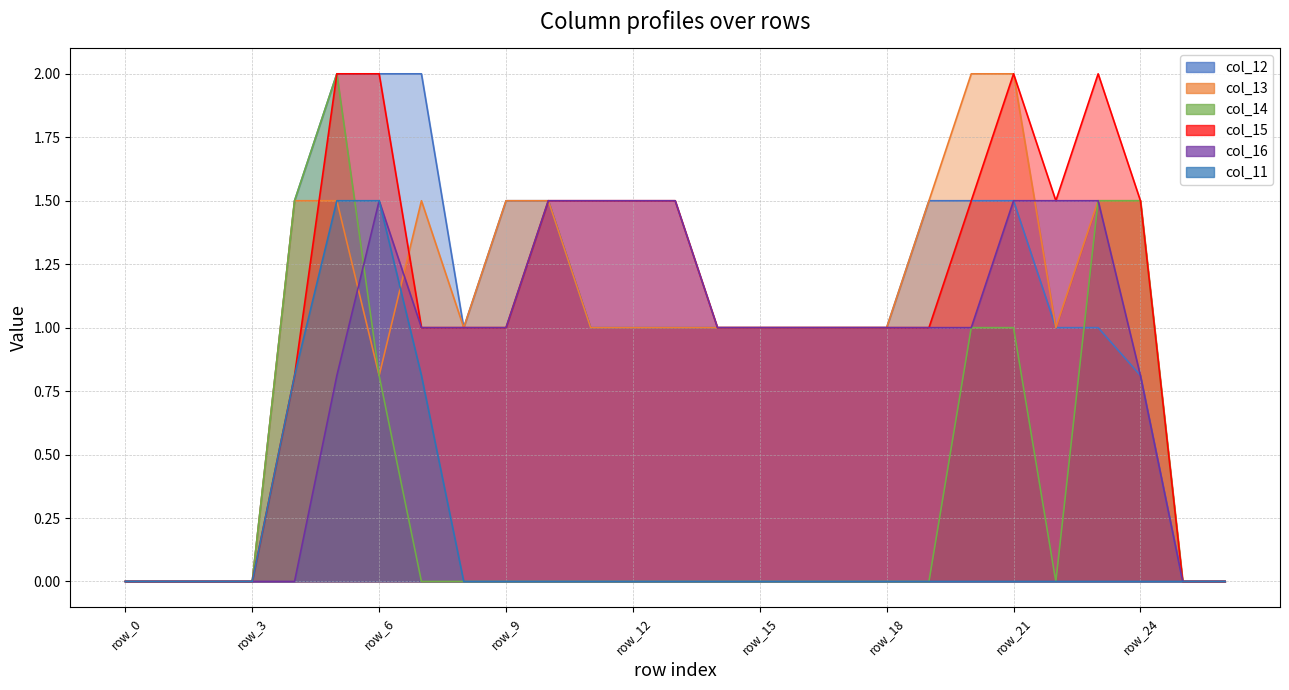

What is the maximum value shown in the chart?

2.0